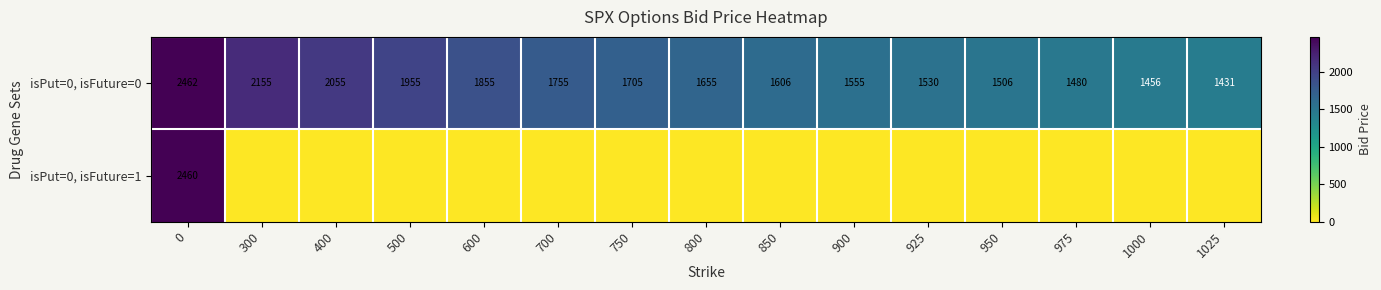

Rank the categories by isPut=0, isFuture=0 value from highest to lowest.

0, 300, 400, 500, 600, 700, 750, 800, 850, 900, 925, 950, 975, 1000, 1025